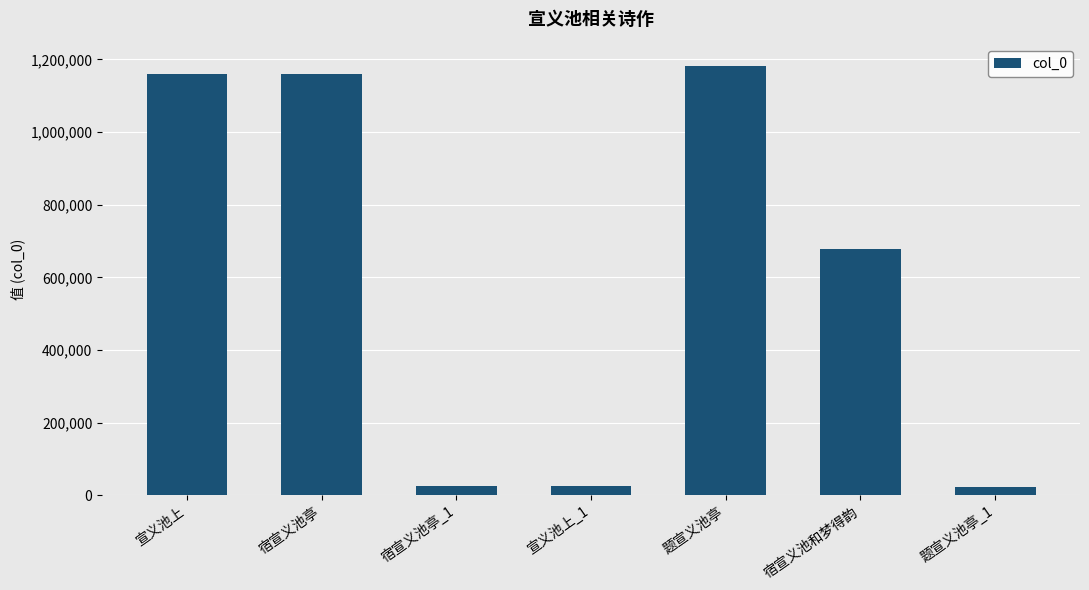

What is the difference between the values at 宣义池上 and 宿宣义池亭?

44